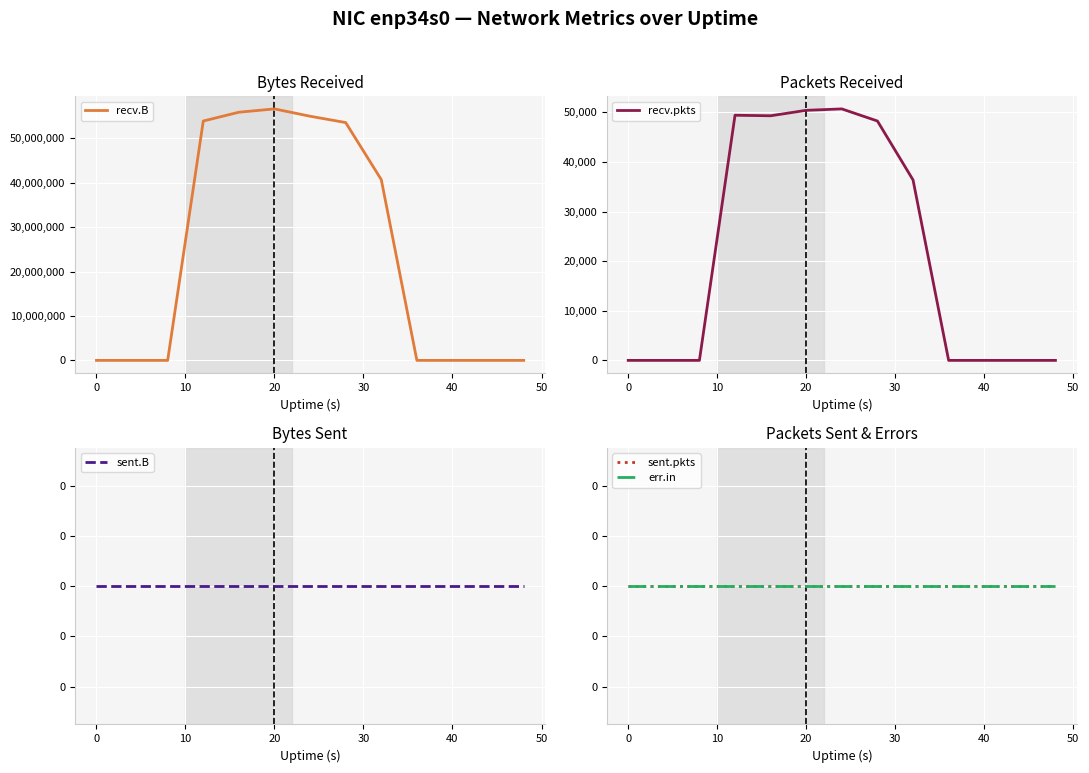

What is the highest value of the recv.B series?

56641209